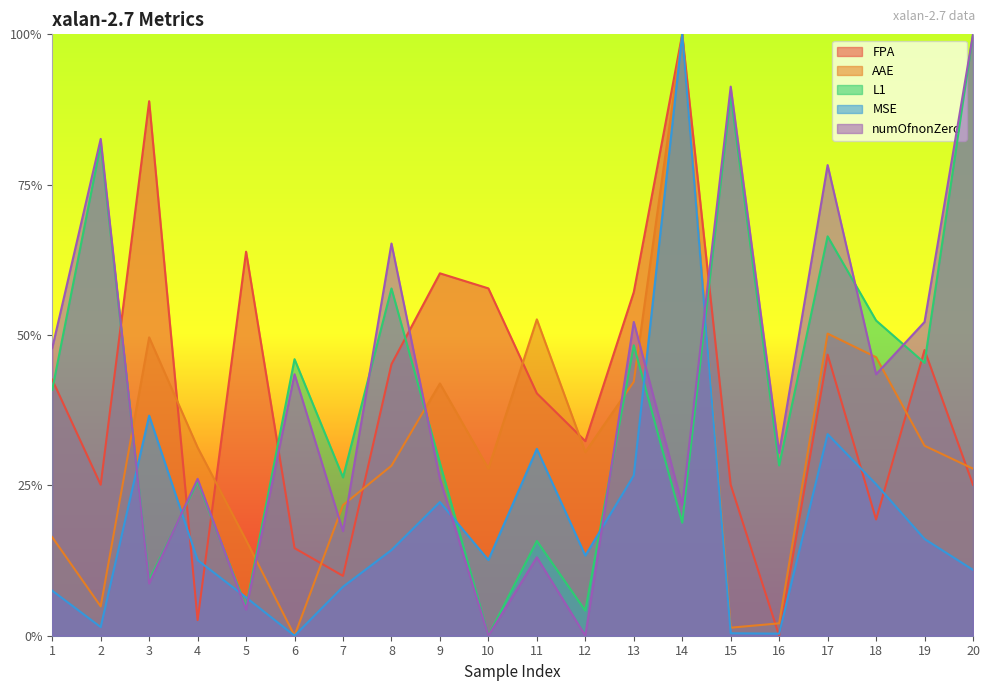

Does the chart have visible grid lines?

No